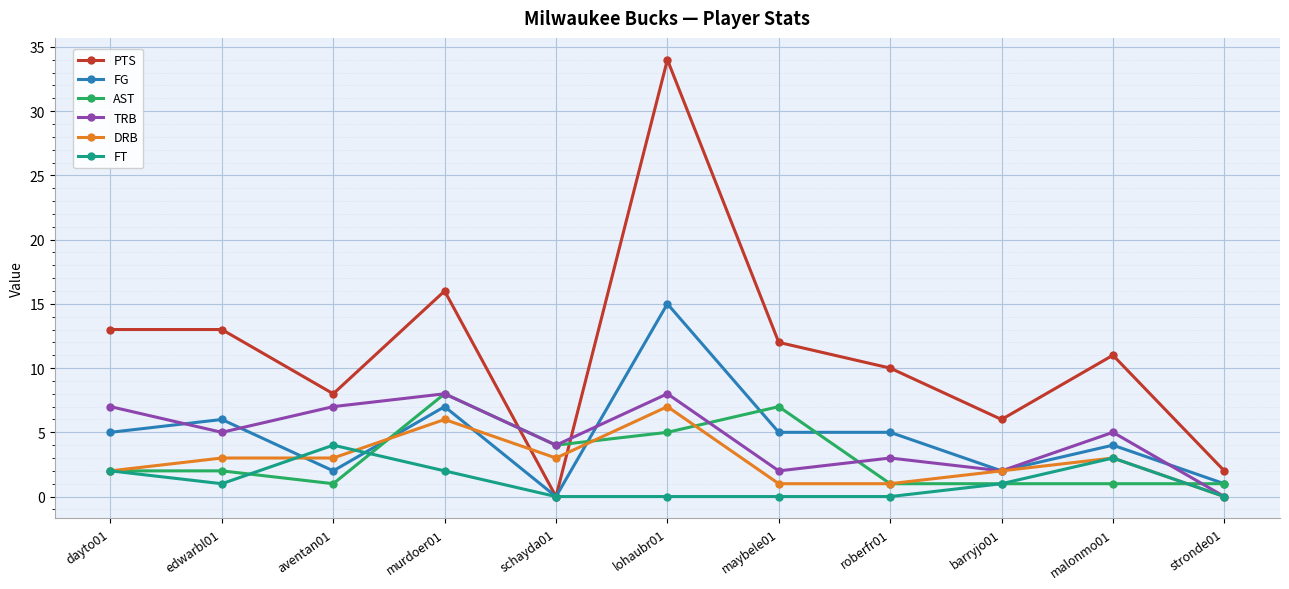

Where is the first local maximum for FG?

edwarbl01